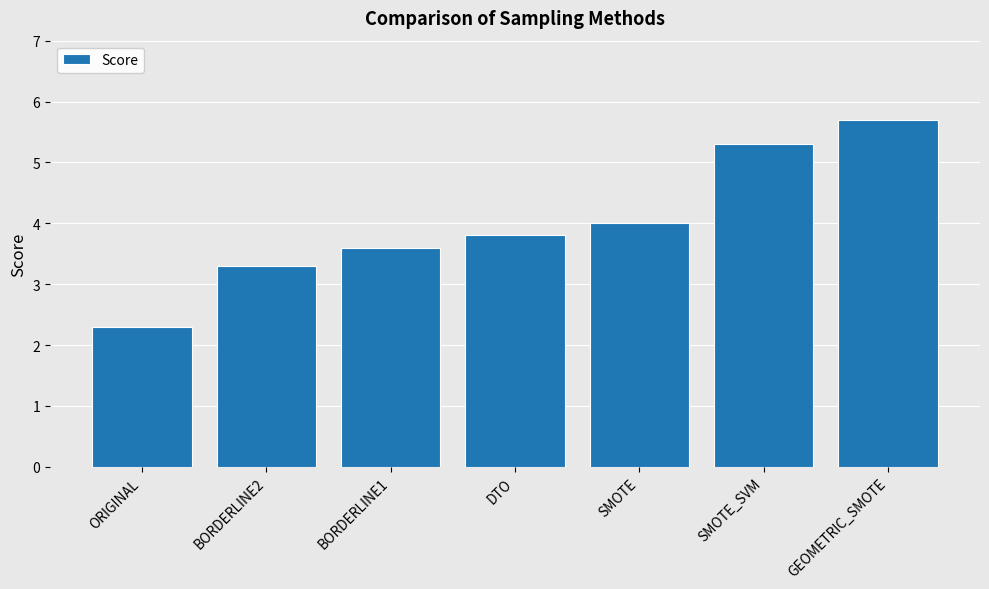

What is the average value?

4.0